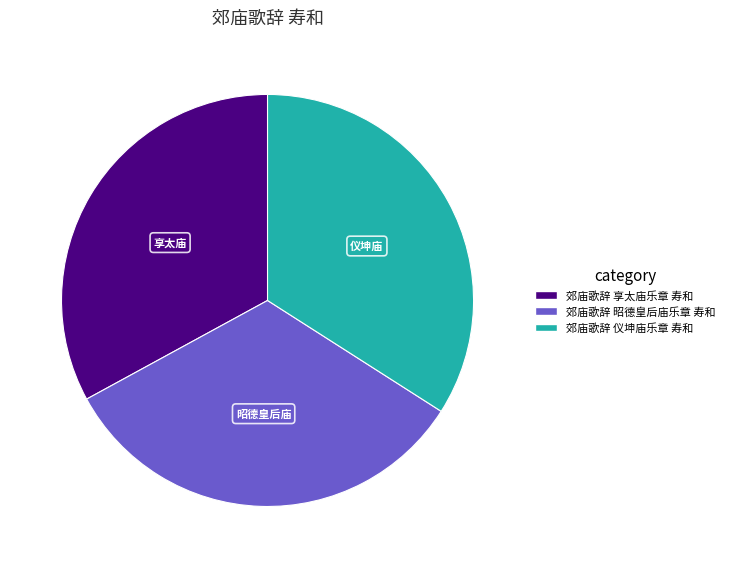

What is the largest slice in the pie chart?

郊庙歌辞 仪坤庙乐章 寿和